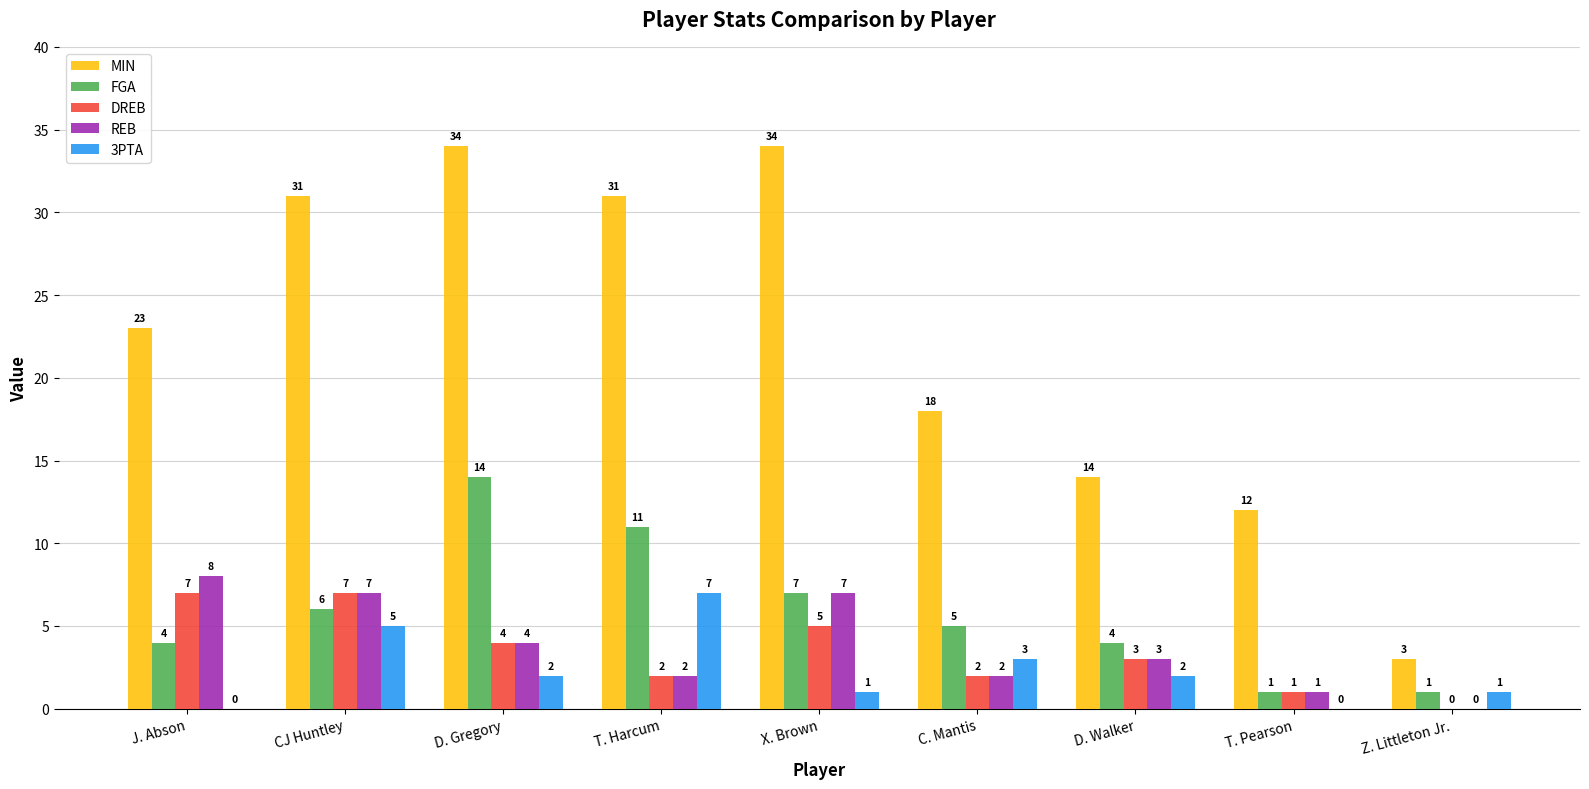

The MIN series shows 14 at D. Walker. True or false?

True